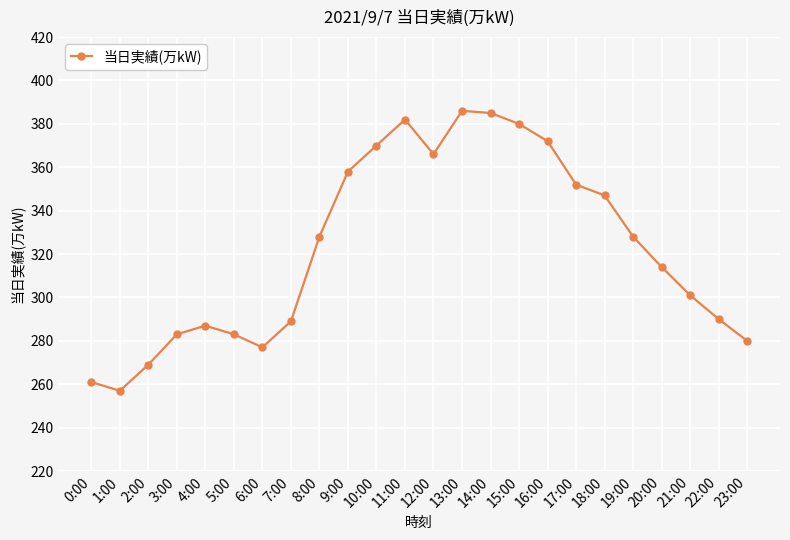

Reading left to right, extract all data points from this chart.

261	257	269	283	287	283	277	289	328	358	370	382	366	386	385	380	372	352	347	328	314	301	290	280